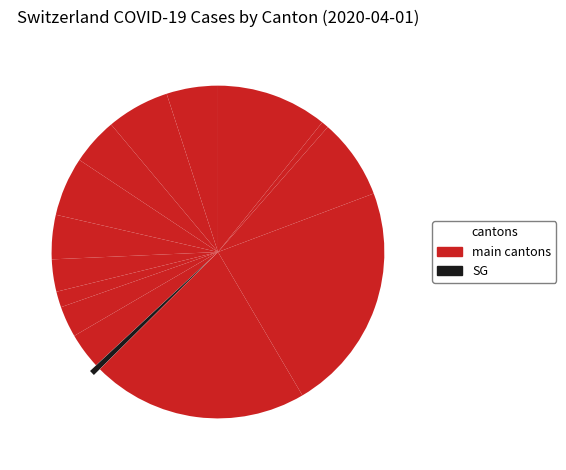

Count the number of slices in the pie.

15